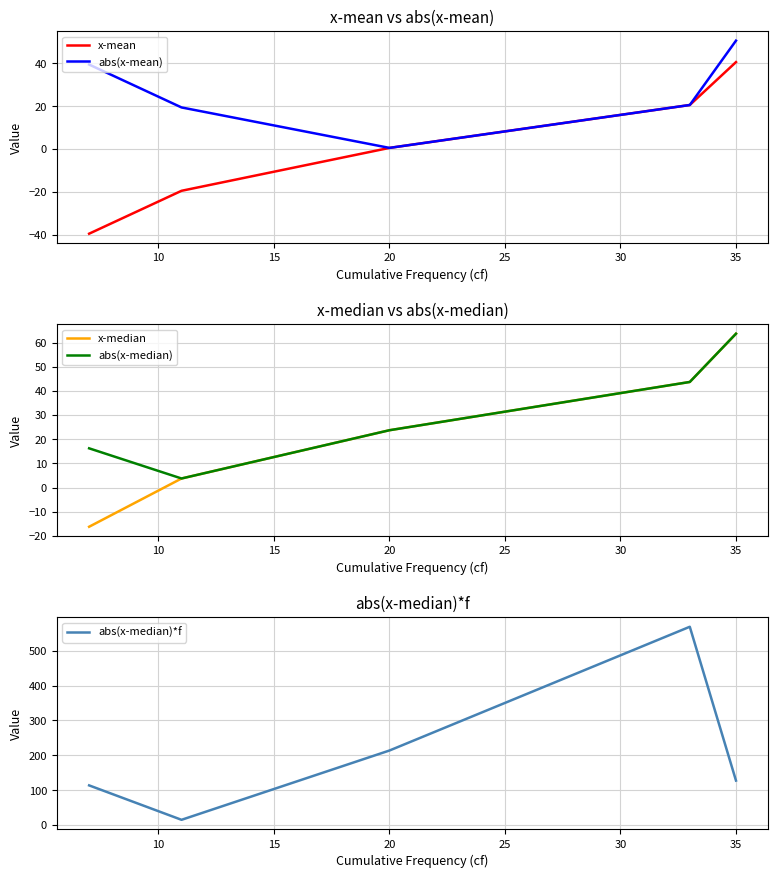

List the series in order of their peak value, highest first.

abs(x-median)*f, x-median, abs(x-median), abs(x-mean), x-mean